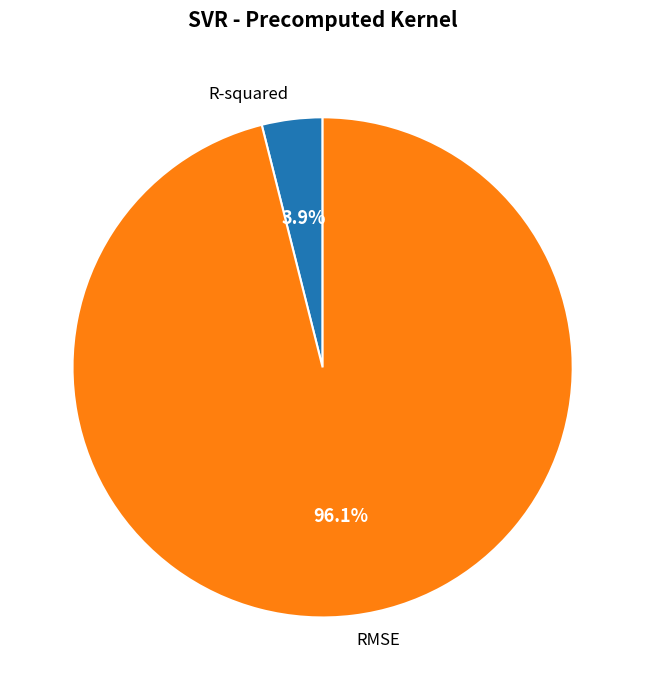

To the nearest percent, what is the combined percentage of RMSE and R-squared?

100%